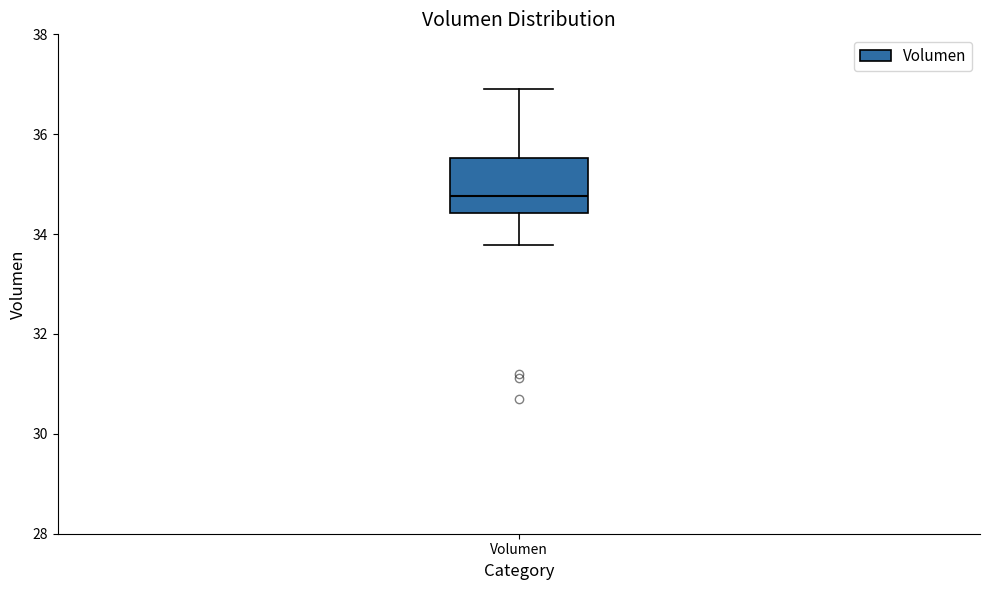

Transcribe this box plot: give where the median line is, the range the box spans, and where the two whiskers end, as read against the y-axis. The values are not printed on the chart, so give them approximately, as read against the axis.

median 34.8, box 34.4 to 35.6, whiskers 33.8 to 36.8